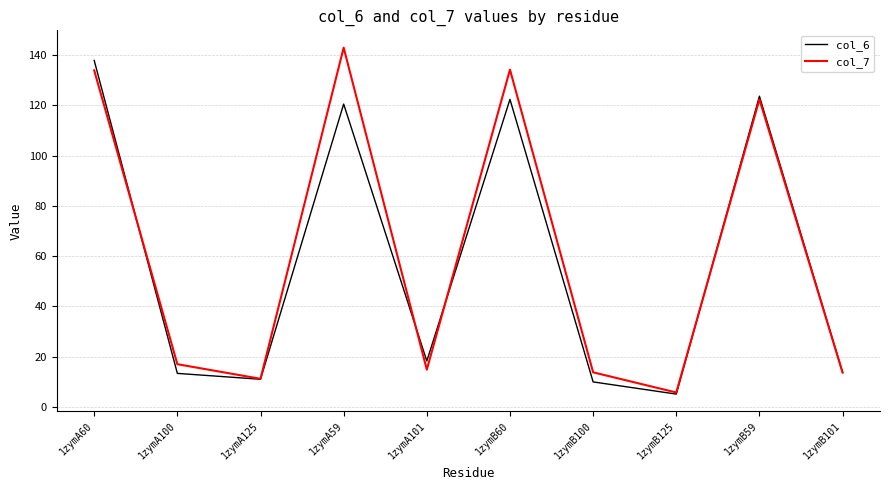

The col_6 series shows 69.2 at 1zymB60. True or false?

False